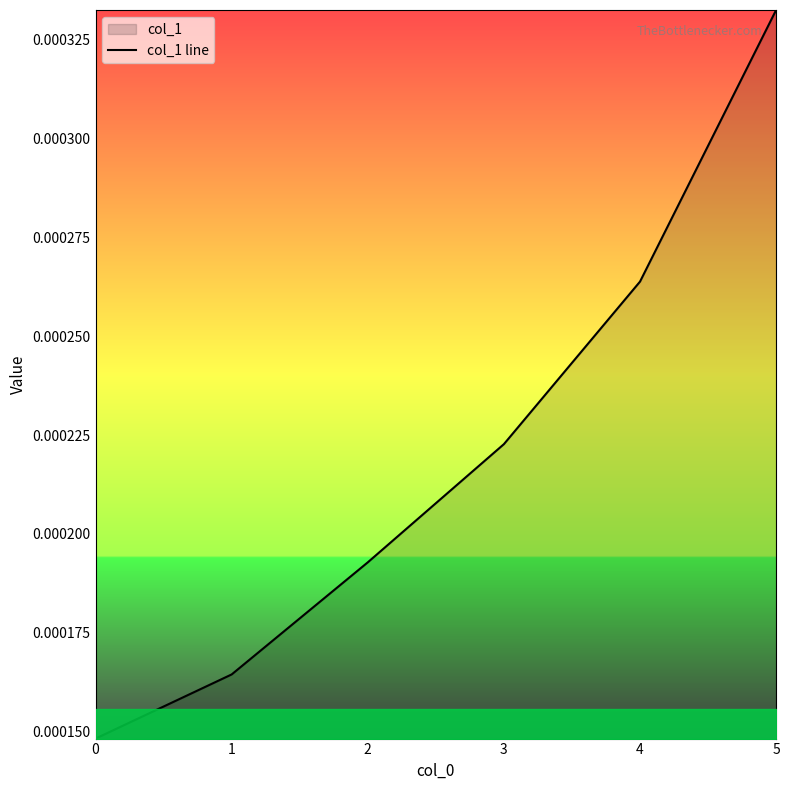

Which has a higher value, 3 or 0?

3